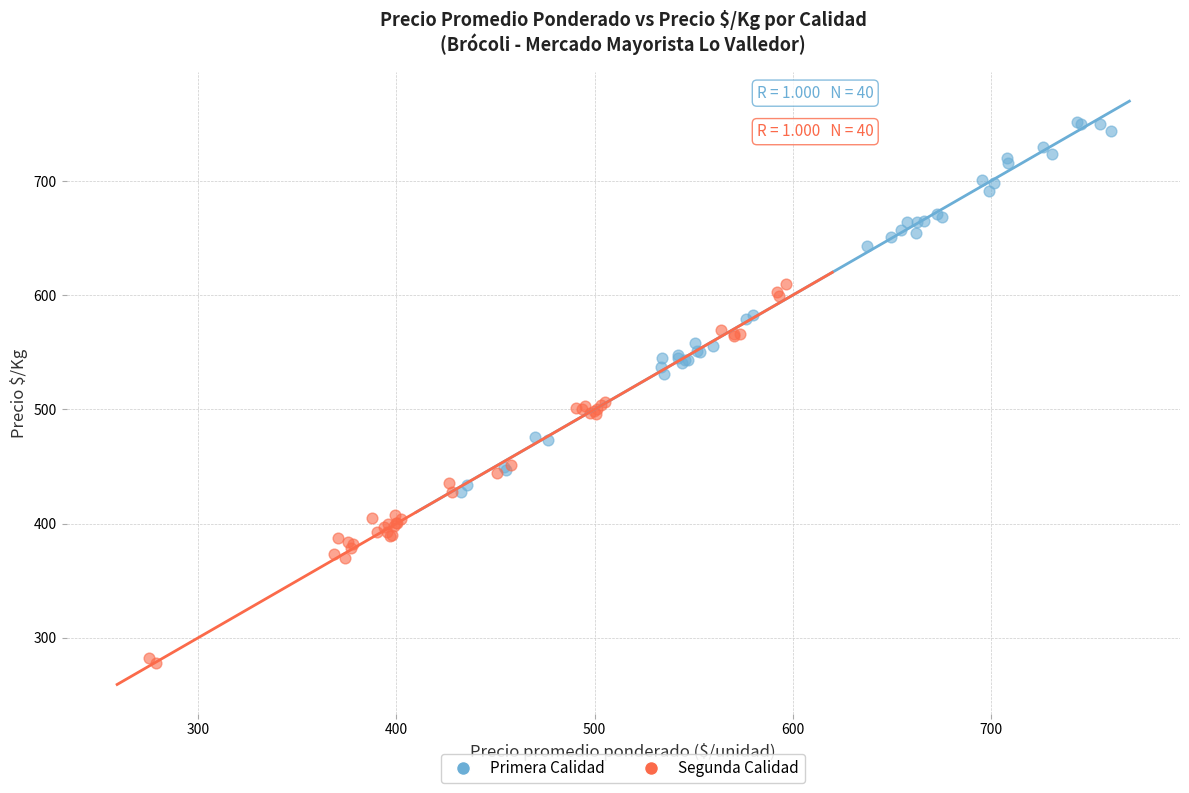

Which series reaches the minimum Y coordinate?

Segunda Calidad